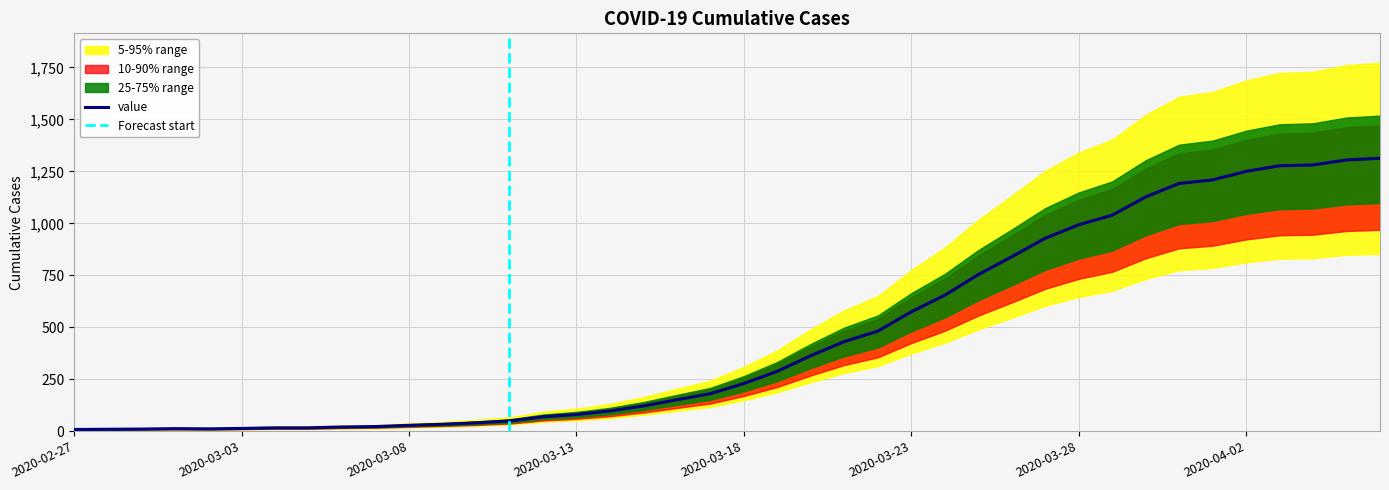

What is the minimum value shown in the chart?

8